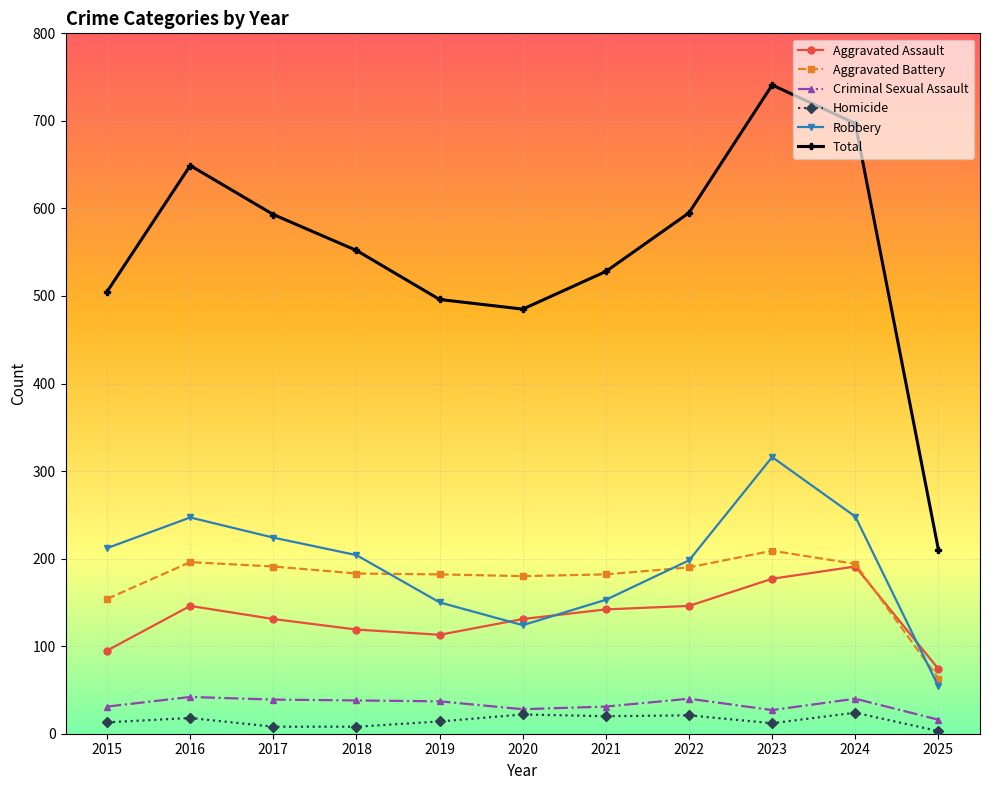

Where is Aggravated Battery nearest to the value 136?

2015